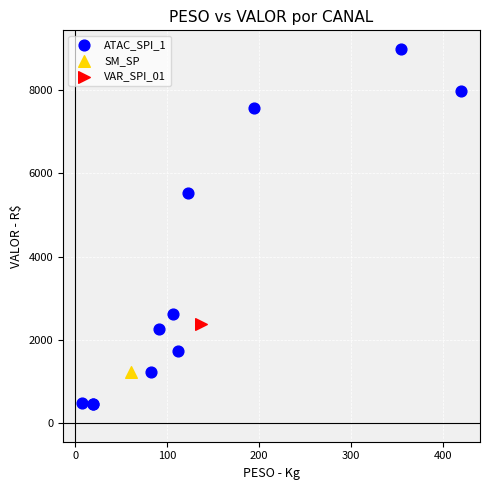

What are all the series names shown in the legend?

ATAC_SPI_1, SM_SP, VAR_SPI_01